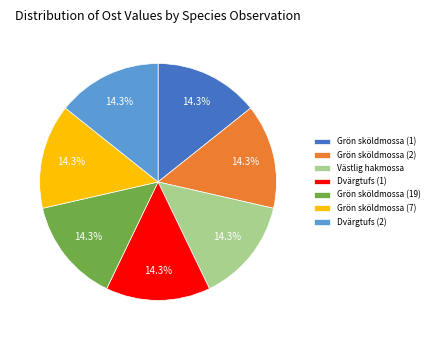

Approximately how many times larger is the value at Grön sköldmossa (2) compared to Grön sköldmossa (7)?

1.0